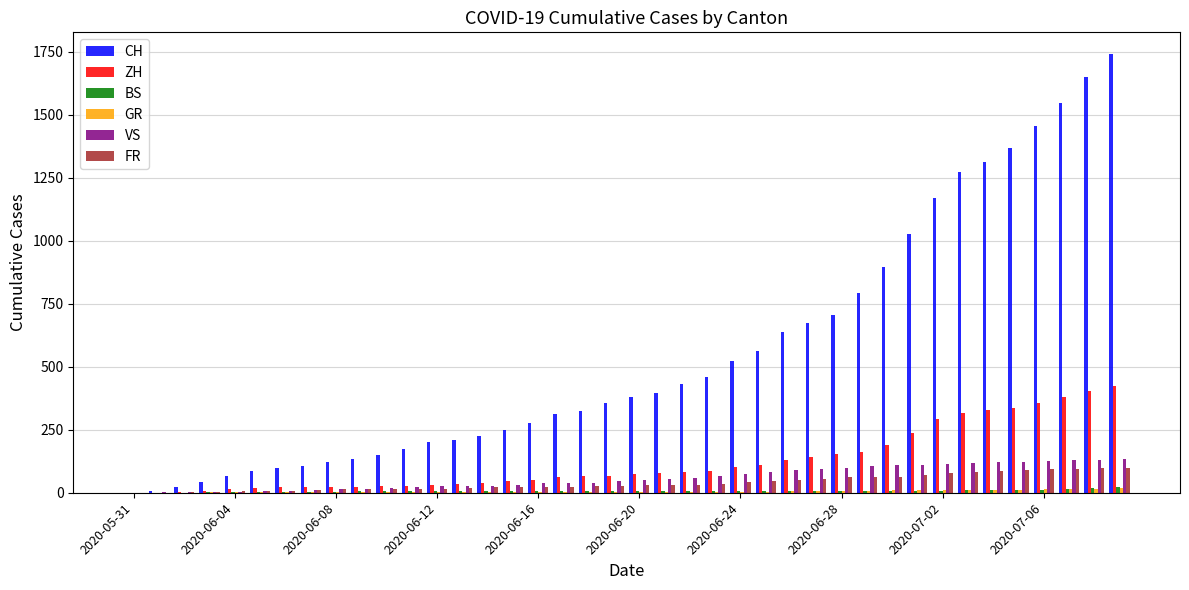

What is the sum of all BS values?

268